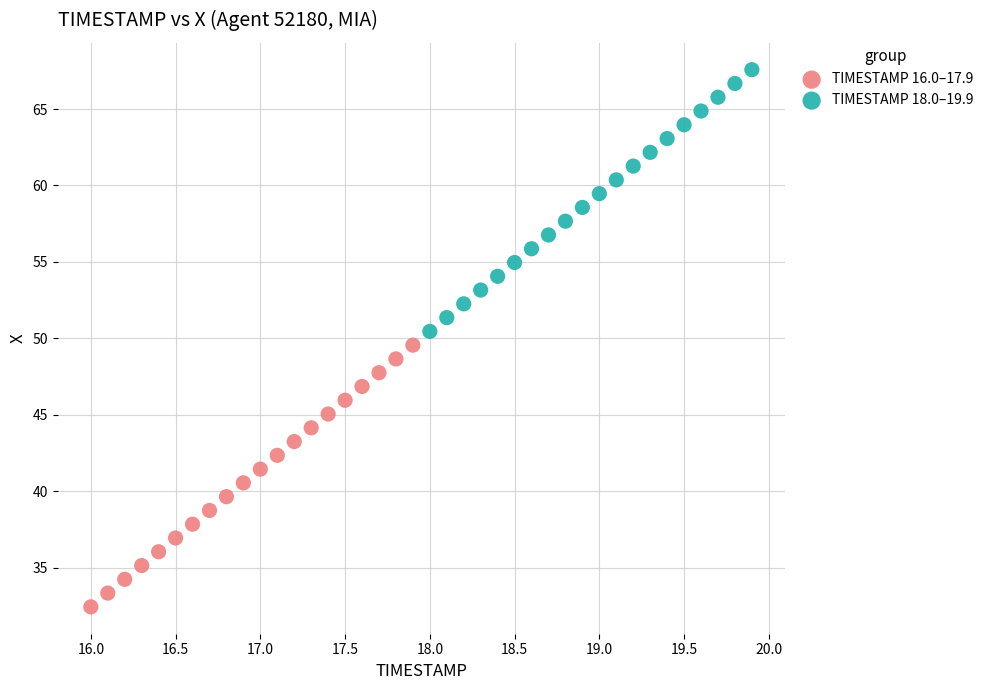

Which series contains the lowest Y value?

TIMESTAMP 16.0–17.9